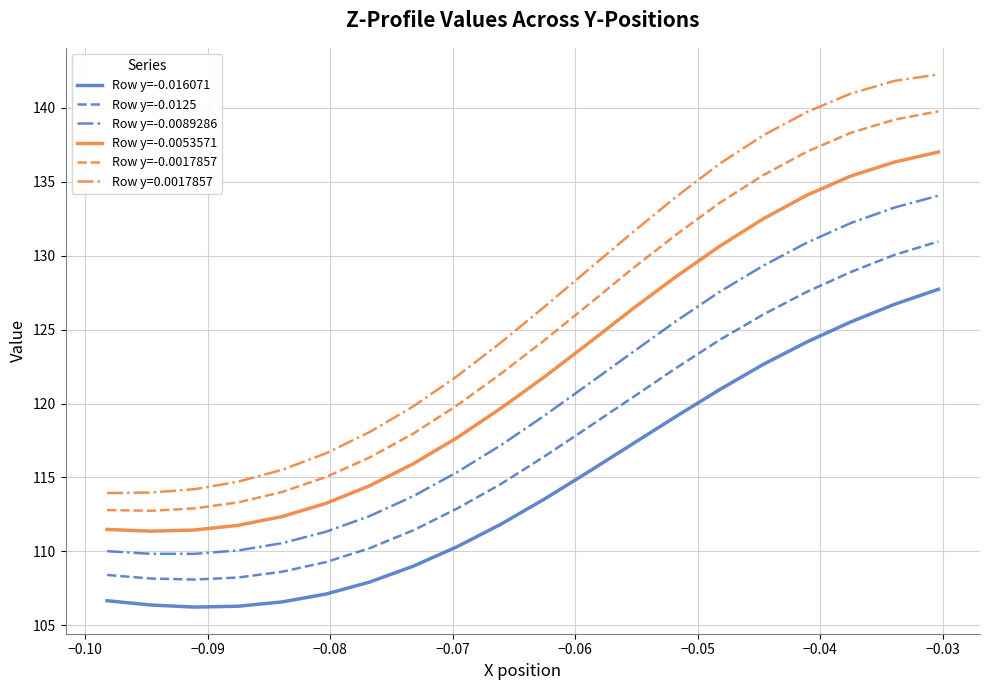

What is the difference between the maximum and minimum values in the Row y=-0.0017857 series?

27.0